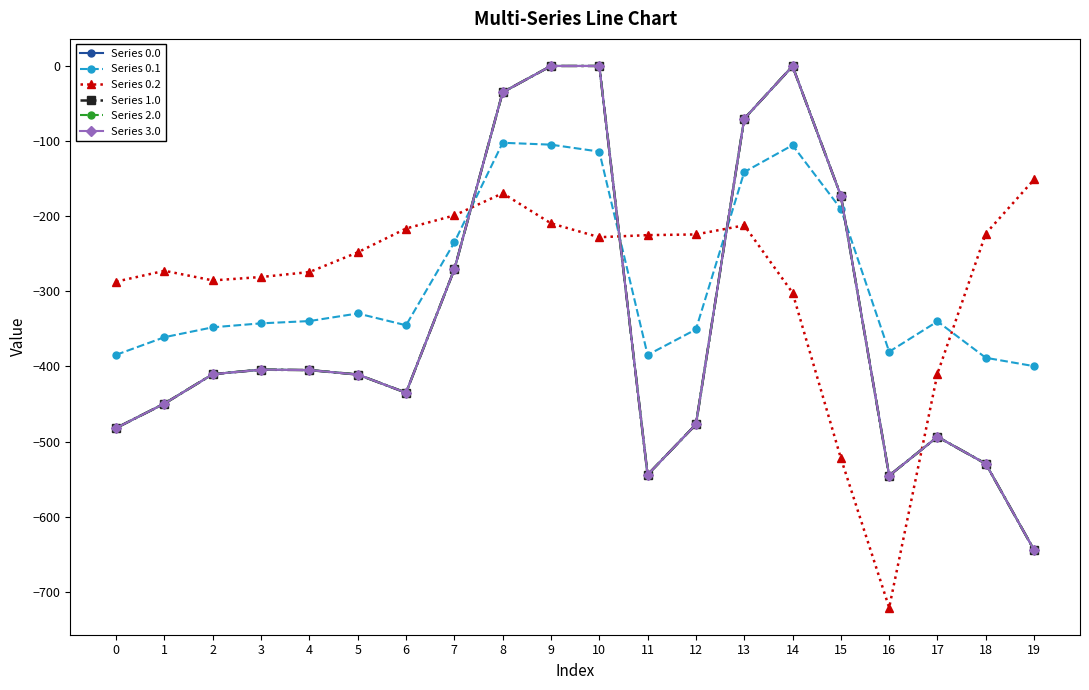

Reading right to left, list all the values displayed in this chart.

Series 0.0: -644.5	-529.6	-493.8	-545.4	-172.8	-0.3	-70.2	-477.2	-544.3	0.0	0.0	-35.0	-270.7	-435.0	-410.8	-404.9	-404.4	-410.3	-449.5	-482.0
Series 0.1: -399.7	-388.5	-340.1	-380.5	-190.4	-105.5	-141.2	-350.8	-384.7	-114.0	-104.8	-102.3	-234.9	-345.2	-329.5	-339.6	-342.7	-347.9	-361.1	-384.6
Series 0.2: -151.1	-223.1	-409.5	-721.2	-522.2	-301.9	-212.2	-224.3	-225.2	-228.0	-209.6	-169.5	-199.0	-216.4	-248.1	-274.4	-281.0	-285.5	-272.7	-287.1
Series 1.0: -644.5	-529.6	-493.8	-545.4	-172.8	-0.3	-70.2	-477.2	-544.3	0.0	0.0	-35.0	-270.7	-435.0	-410.8	-404.9	-404.4	-410.3	-449.5	-482.0
Series 2.0: -644.5	-529.6	-493.8	-545.4	-172.8	-0.3	-70.2	-477.2	-544.3	0.0	0.0	-35.0	-270.7	-435.0	-410.8	-404.9	-404.4	-410.3	-449.5	-482.0
Series 3.0: -644.5	-529.6	-493.8	-545.4	-172.8	-0.3	-70.2	-477.2	-544.3	0.0	0.0	-35.0	-270.7	-435.0	-410.8	-404.9	-404.4	-410.3	-449.5	-482.0